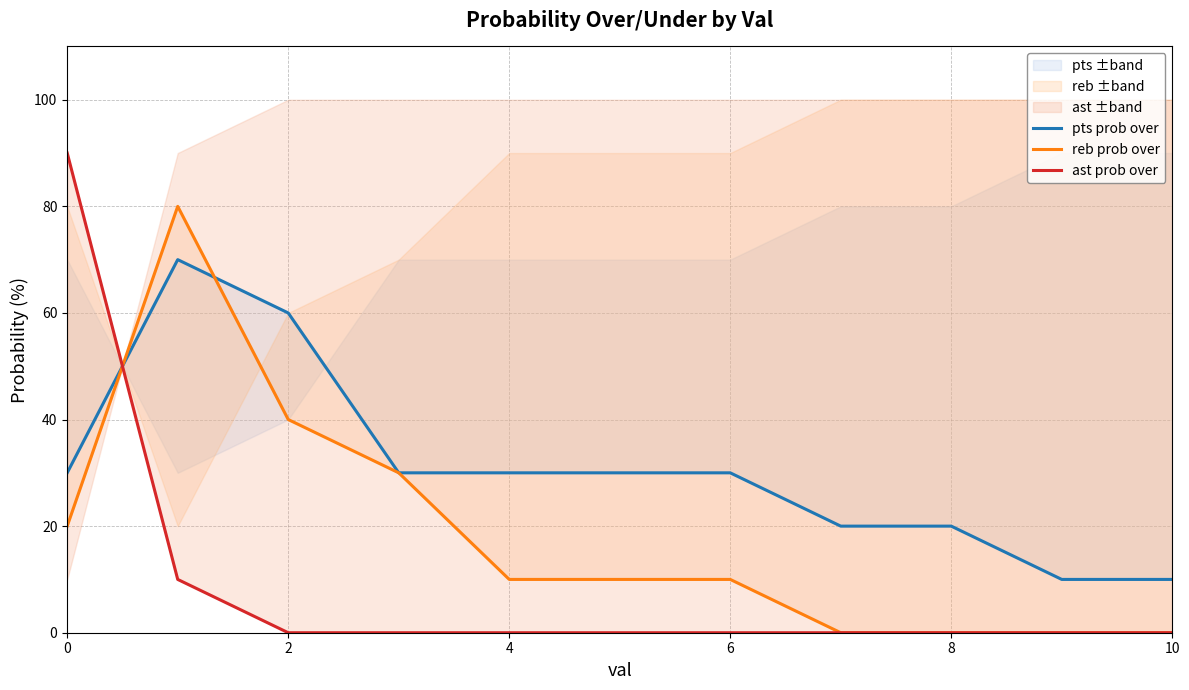

In pts prob over, how many points are higher than both neighbors (excluding endpoints)?

1